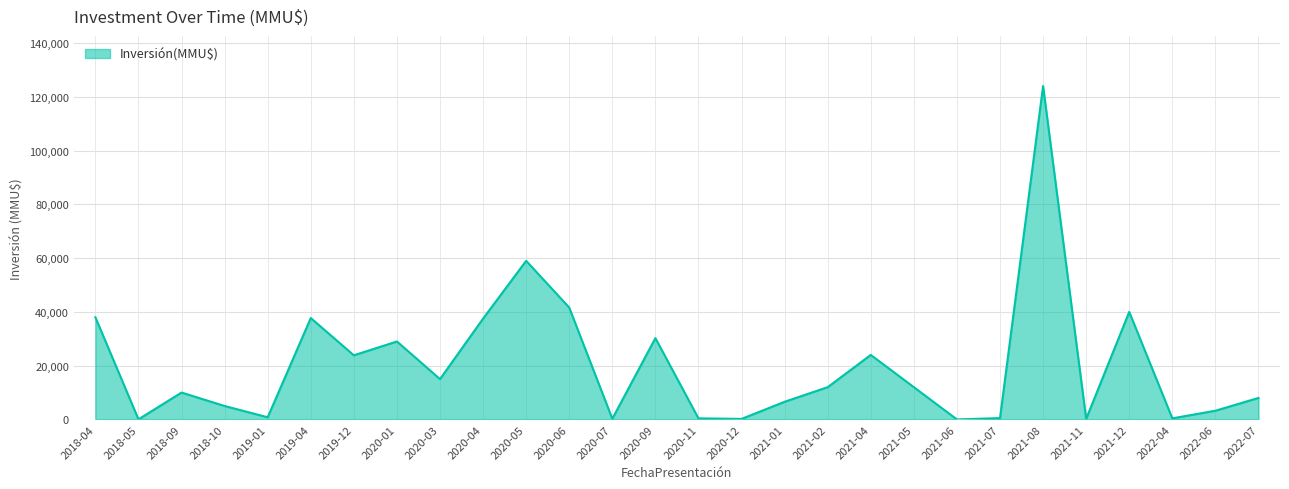

How many lines are shown in the chart?

1